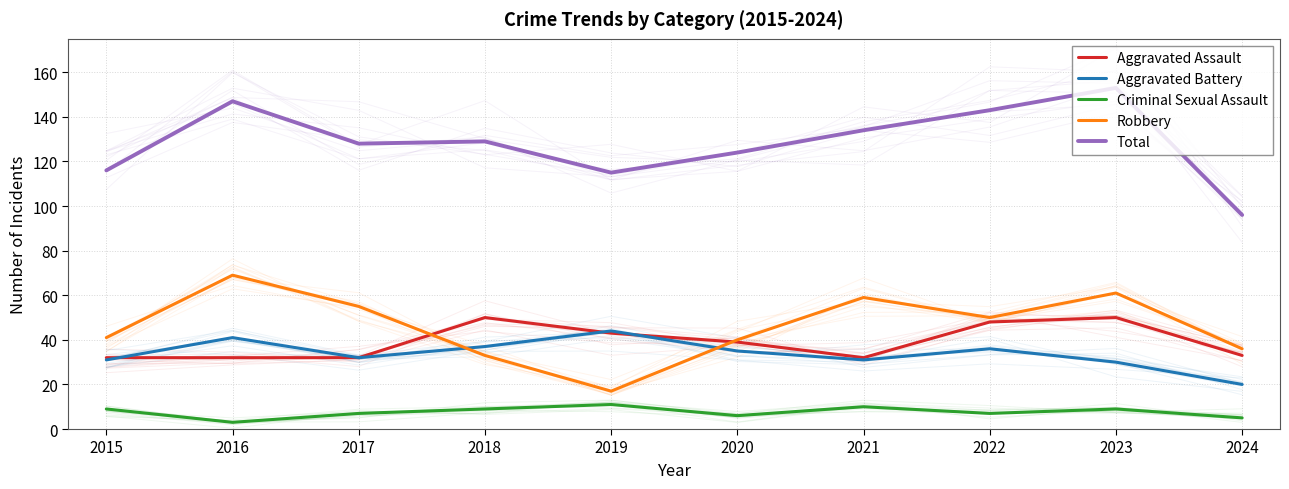

Rank the series at 2024 from highest to lowest value.

Total, Robbery, Aggravated Assault, Aggravated Battery, Criminal Sexual Assault